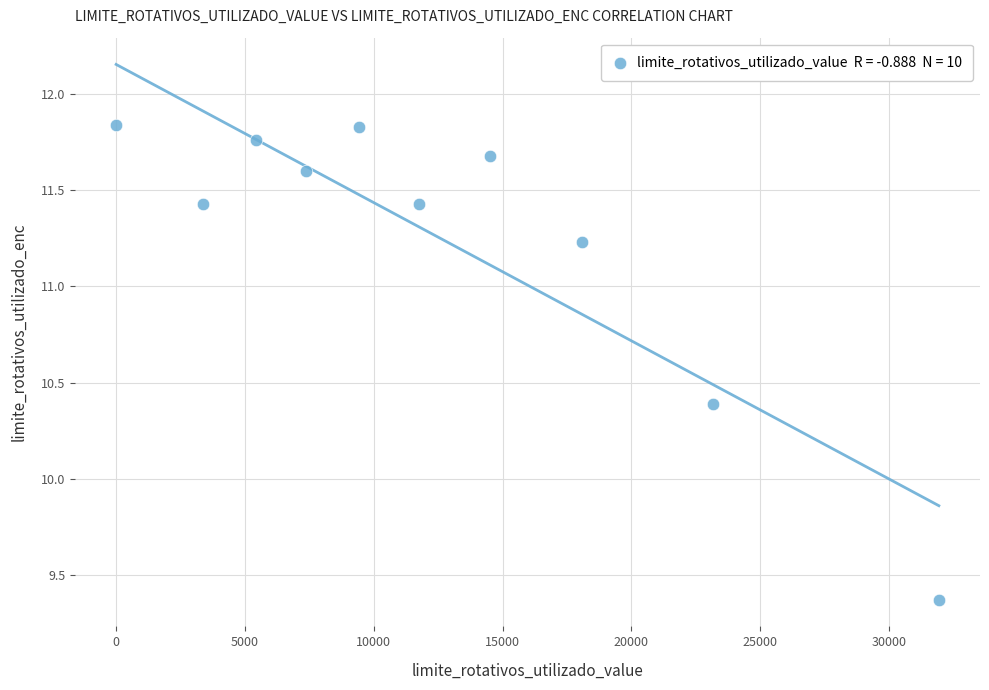

What Y value in the scatter plot is closest to 10?

10.4